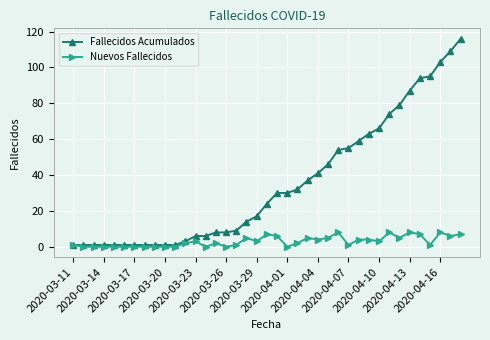

Is this an area chart (filled region under the line)?

No